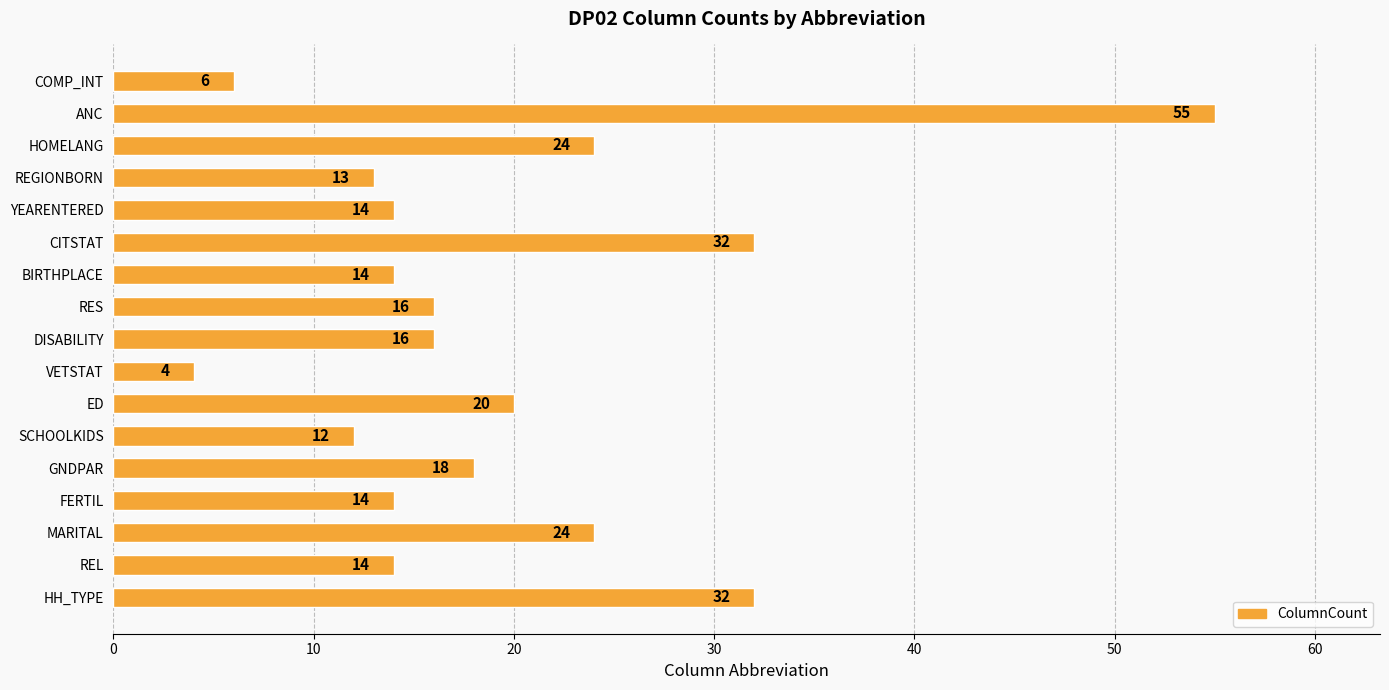

What is the minimum value shown in the chart?

4